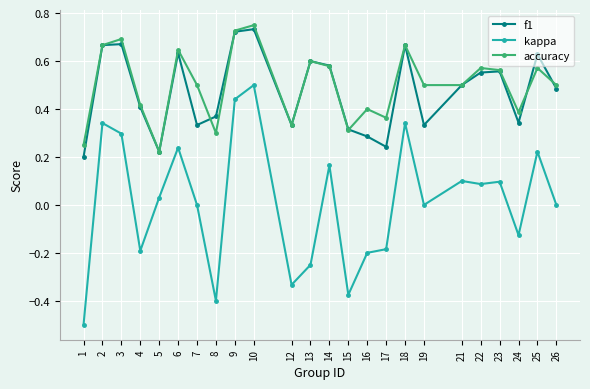

Which label corresponds to the smallest value in the chart?

1